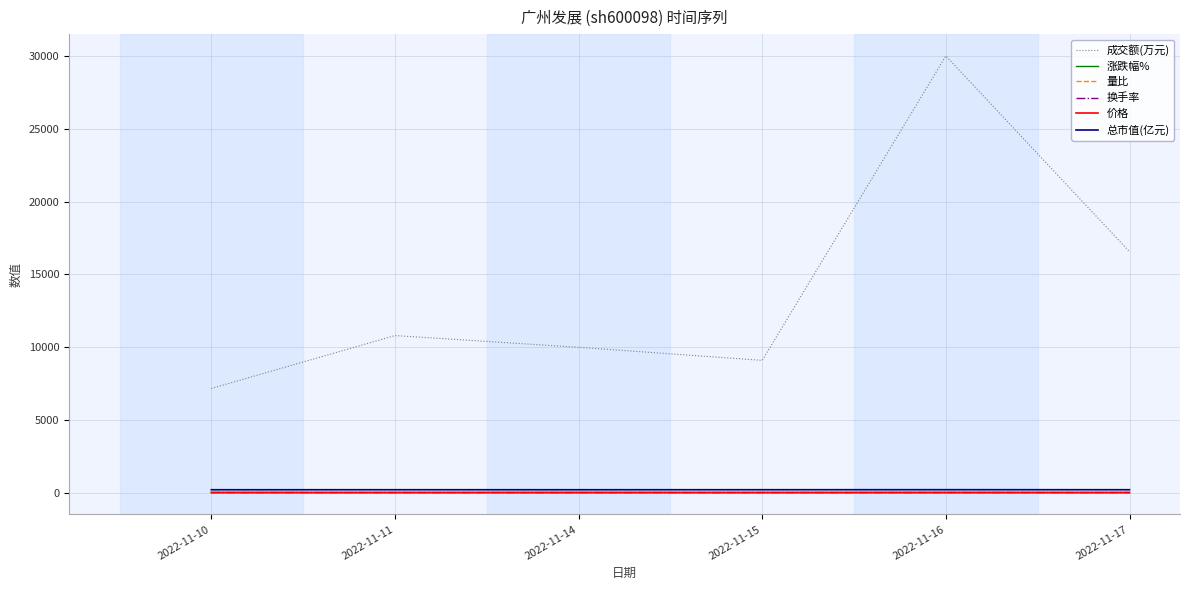

How many lines are shown in the chart?

6